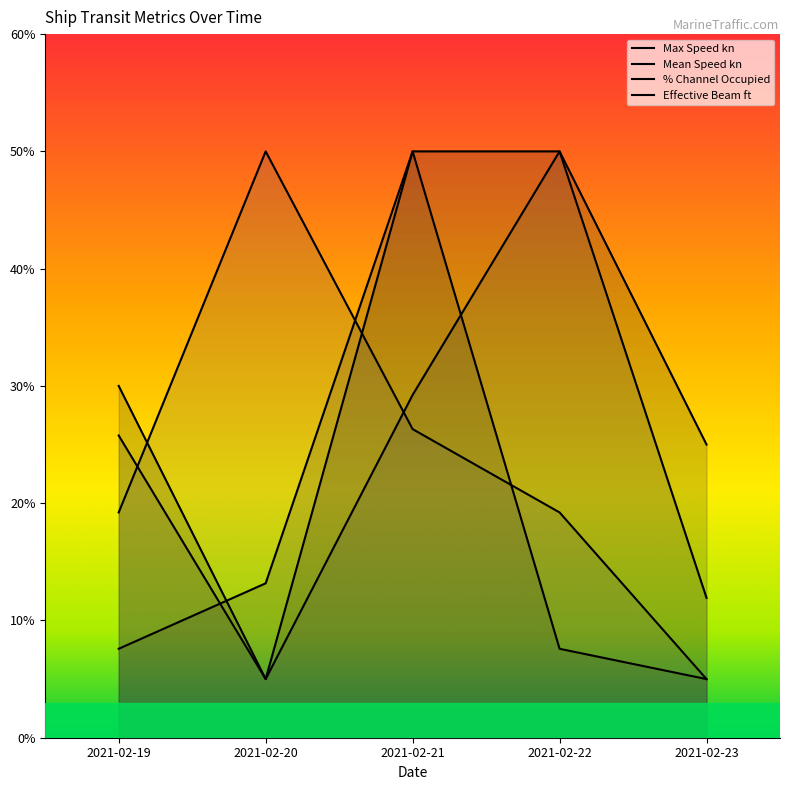

Which series ends up on top after the final intersection of Effective Beam ft and % Channel Occupied?

Effective Beam ft